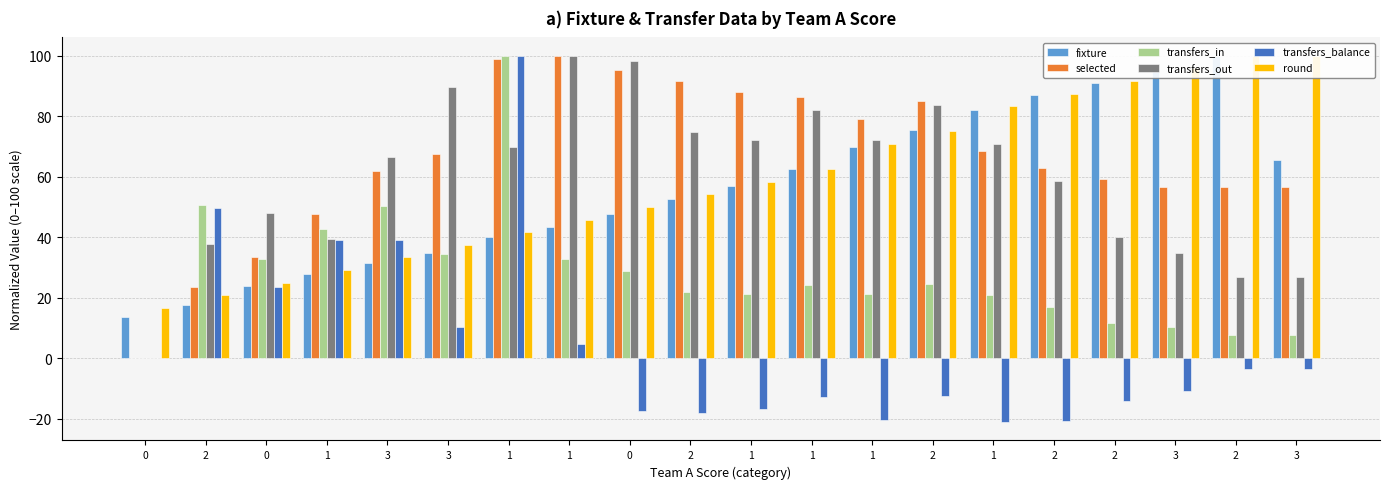

What is the difference between the transfers_balance values at 1 and 2?

57.1